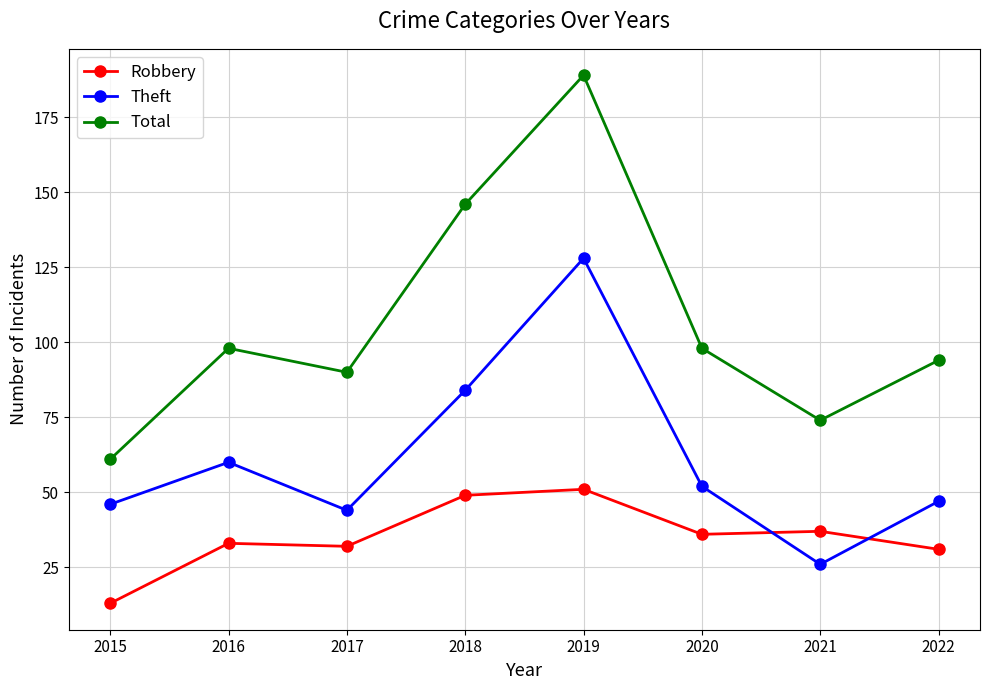

How many data points in Robbery are less than 36?

4